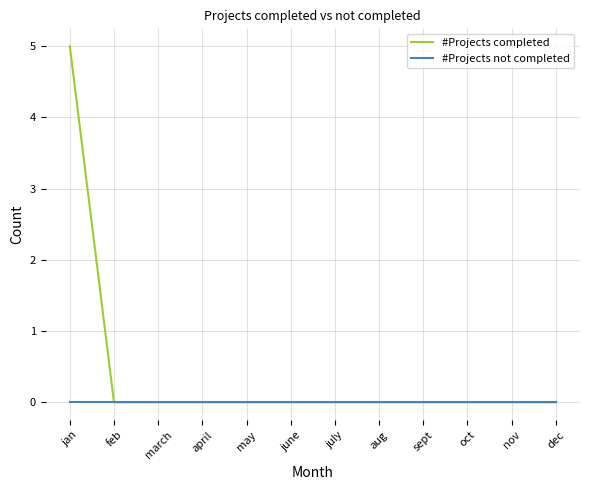

Reading right to left, list all the values displayed in this chart.

#Projects completed: dec=0	nov=0	oct=0	sept=0	aug=0	july=0	june=0	may=0	april=0	march=0	feb=0	jan=5
#Projects not completed: dec=0	nov=0	oct=0	sept=0	aug=0	july=0	june=0	may=0	april=0	march=0	feb=0	jan=0